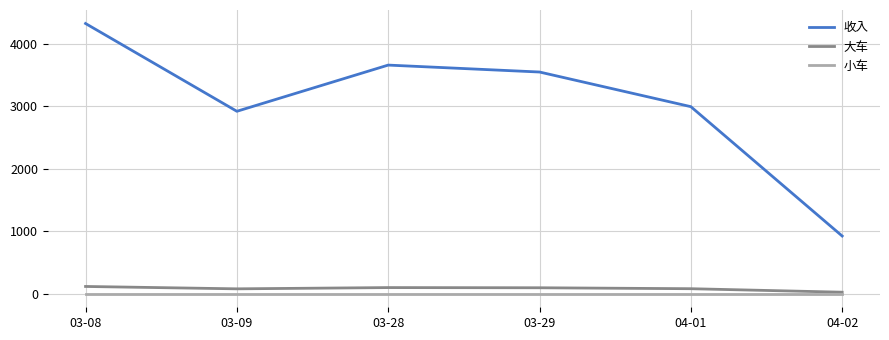

True or false: 大车 and 收入 cross at least once.

False